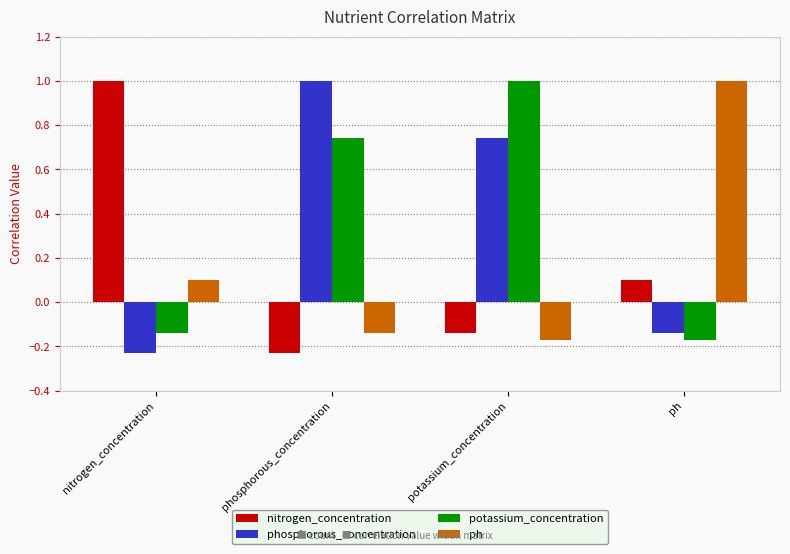

The value of potassium_concentration at potassium_concentration is 1.3. True or false?

False